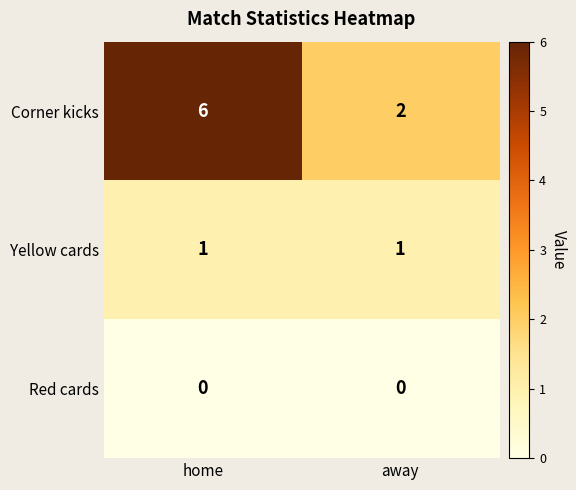

At which label does Corner kicks reach its peak?

home